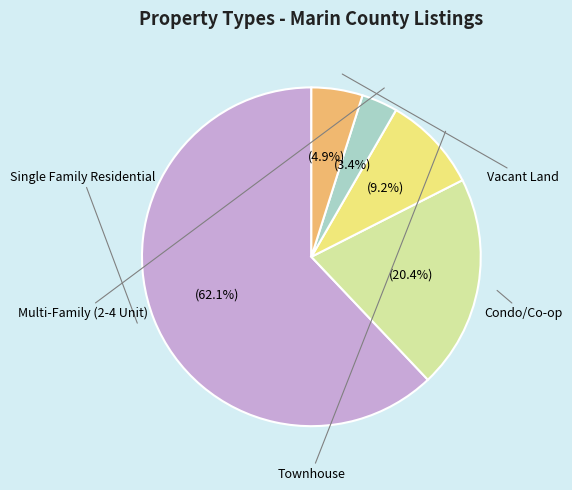

What is the total percentage of Multi-Family (2-4 Unit) and Townhouse?

12.6%